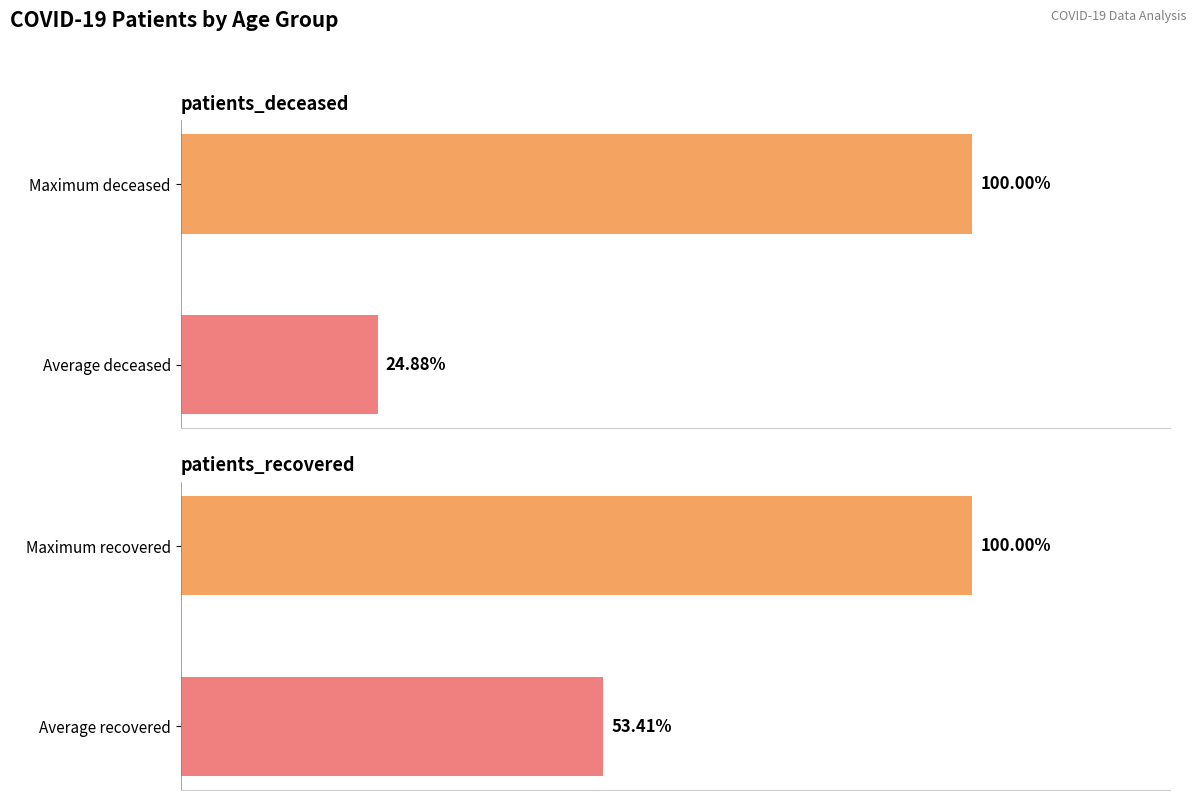

How many distinct data groups are displayed?

2